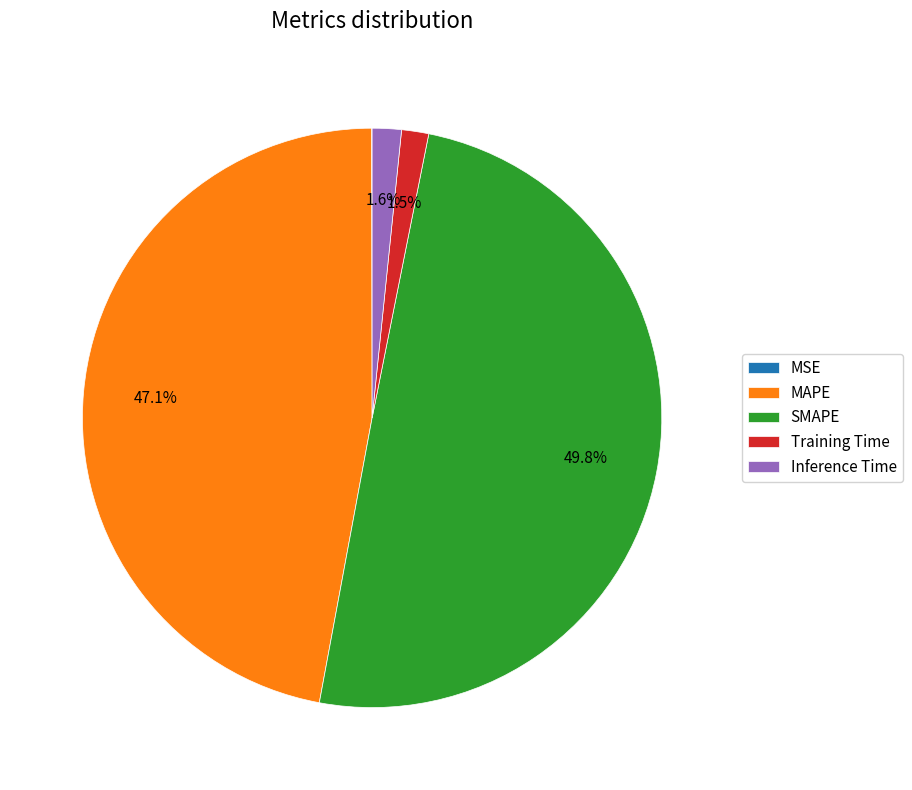

What is the largest slice in the pie chart?

SMAPE